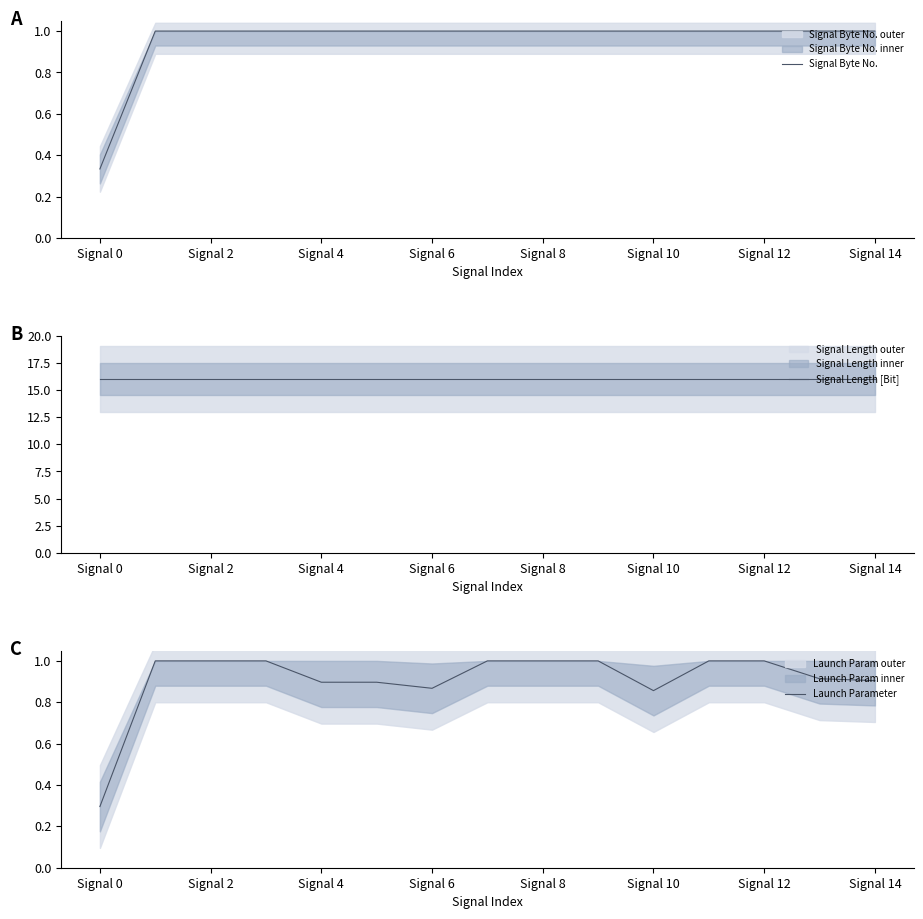

How many series are shown in this chart?

3